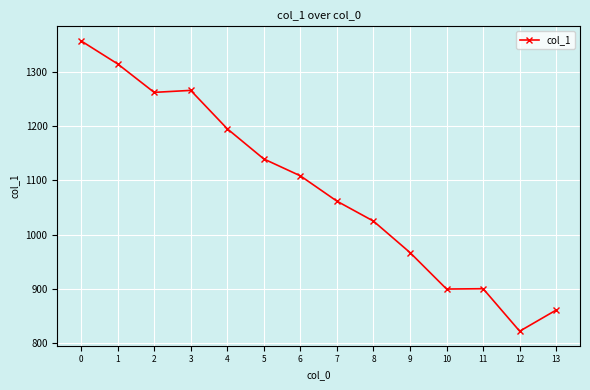

What is the change in value from 0 to 7?

-295.3